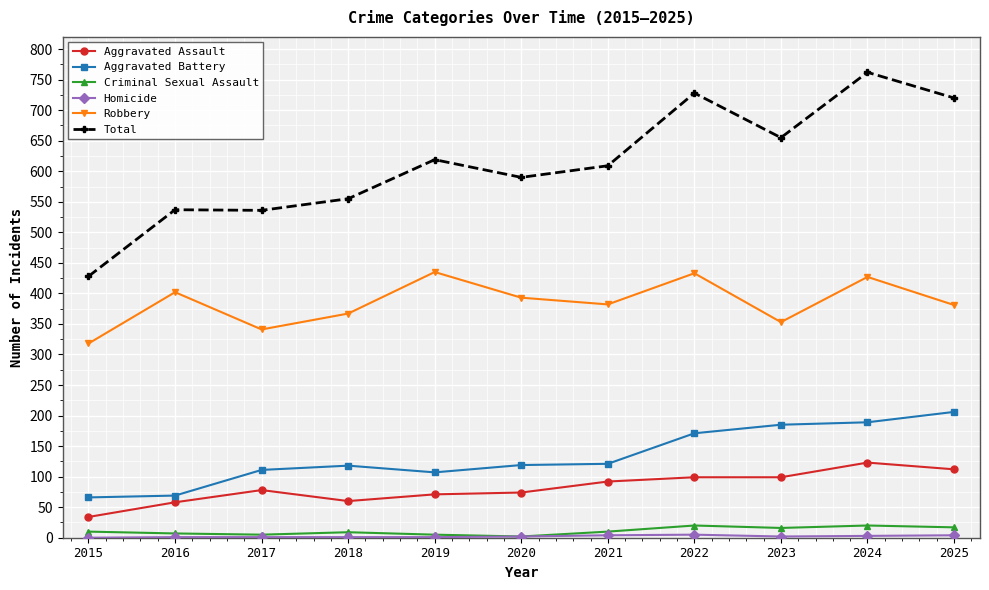

True or false: Criminal Sexual Assault has more than 0 points higher than both neighbors.

True